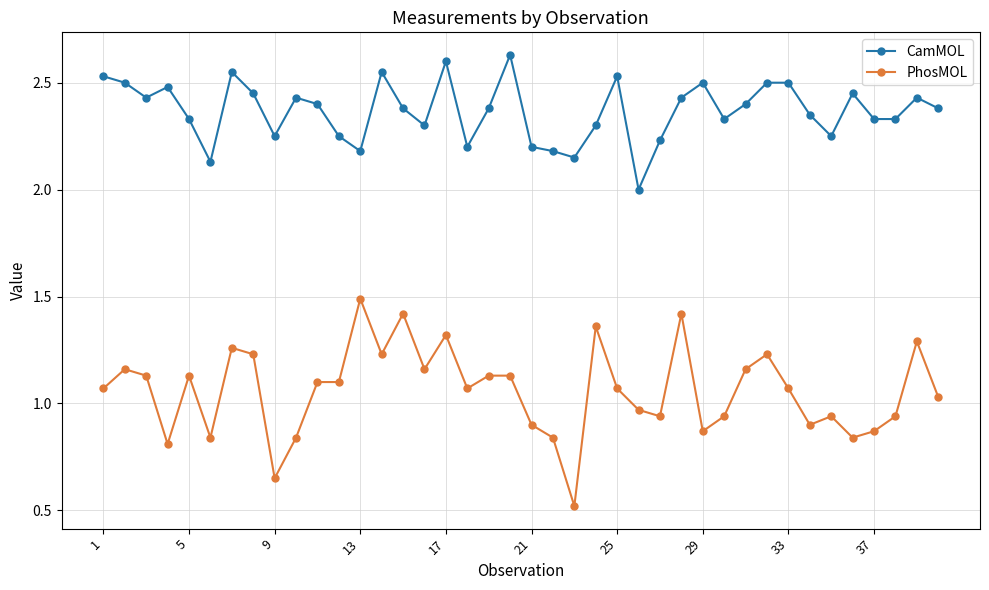

Which series has the largest range (max minus min)?

PhosMOL